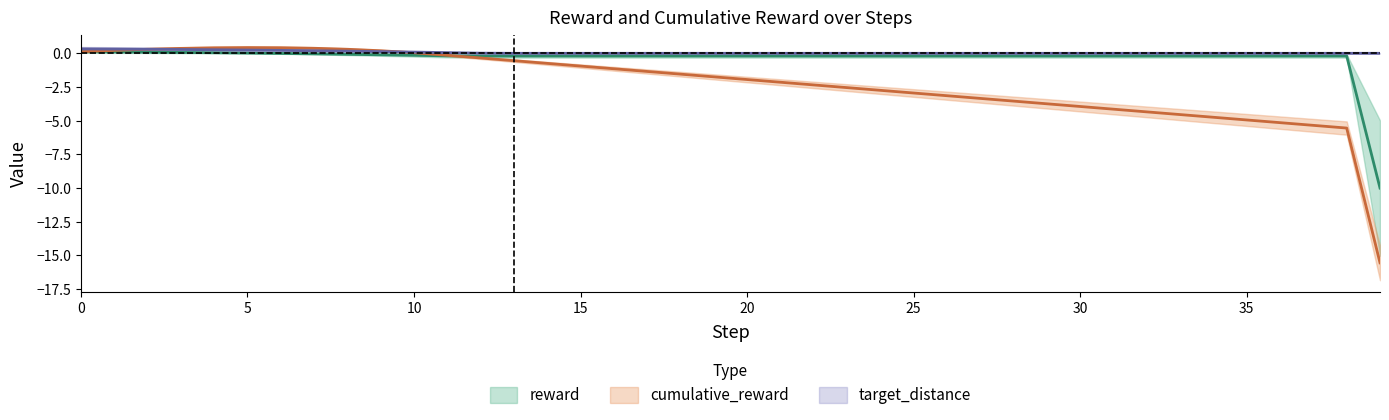

Which series has the widest spread of values?

cumulative_reward